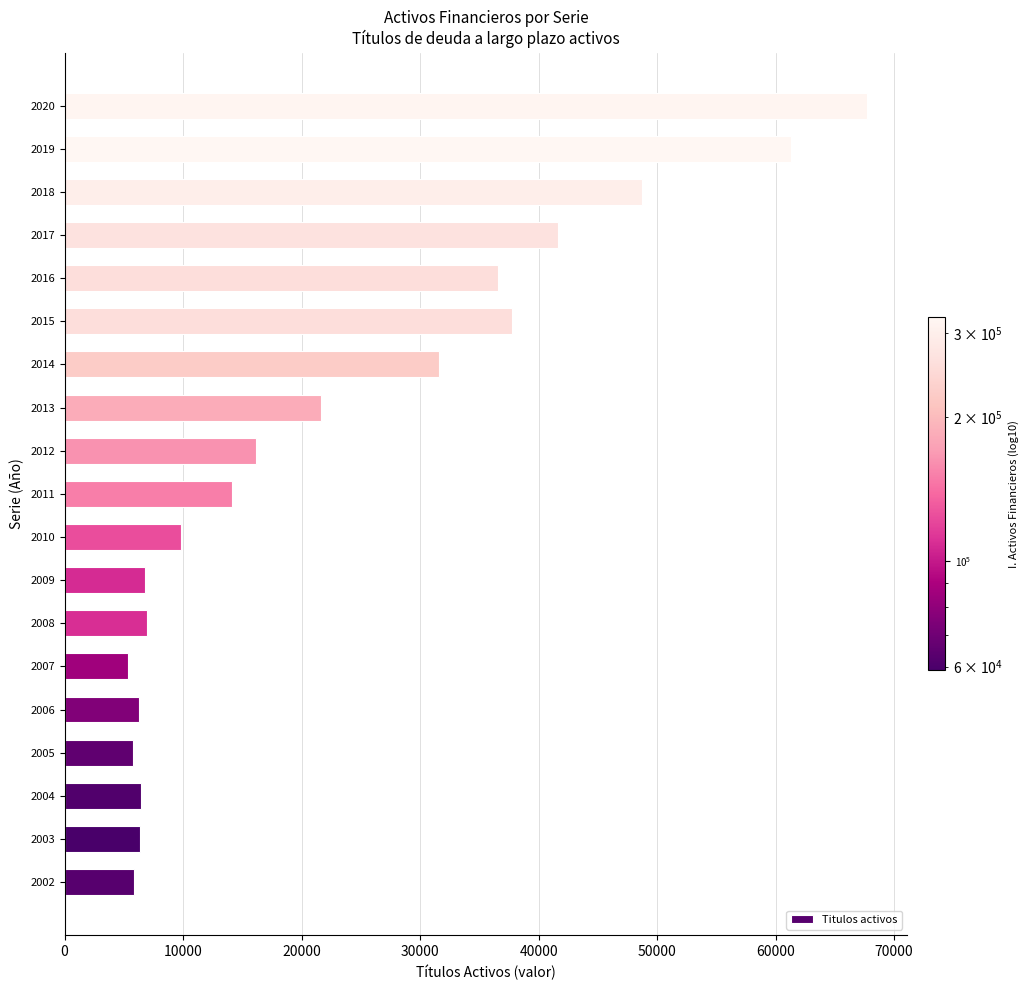

Which has a higher value, 2002 or 2019?

2019